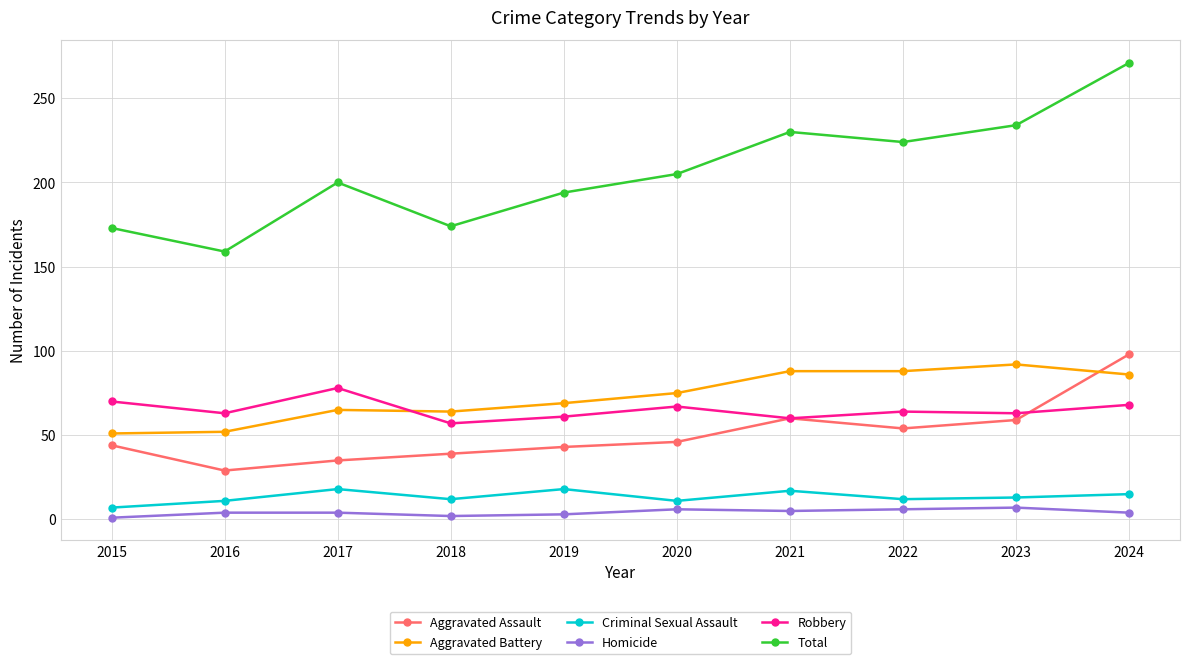

Is it true that Aggravated Assault equals 59 at 2017?

False